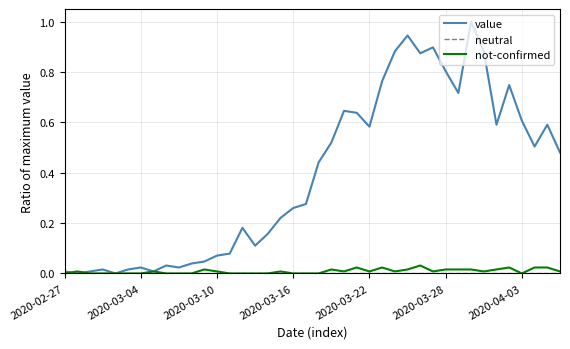

Which series has the widest spread of values?

value